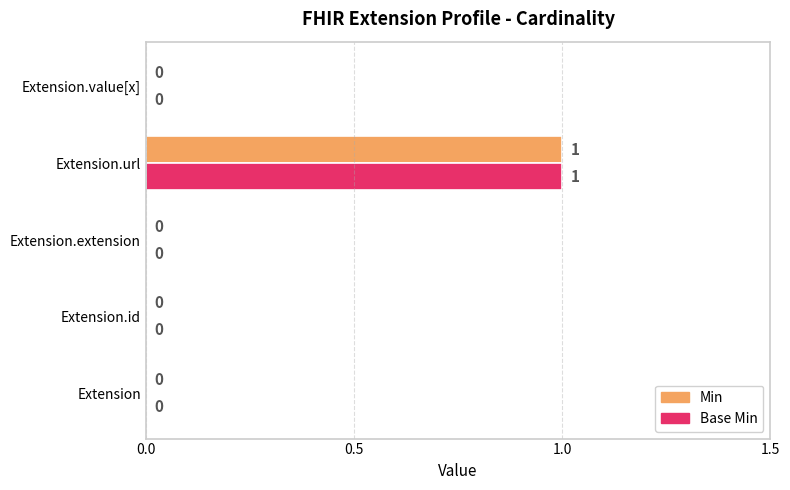

True or false: Min has a value of 0 at Extension.value[x].

True